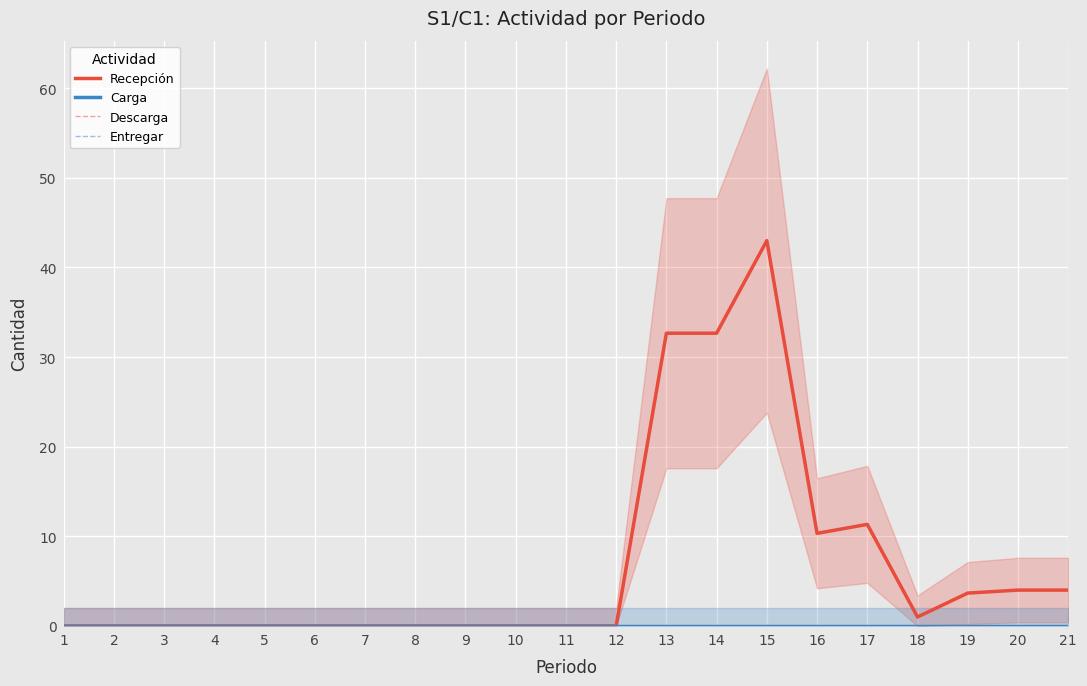

Reading left to right, list all the values displayed in this chart.

Recepción: 0.0	0.0	0.0	0.0	0.0	0.0	0.0	0.0	0.0	0.0	0.0	0.0	32.7	32.7	43.0	10.3	11.3	1.0	3.7	4.0	4.0
Carga: 0.0	0.0	0.0	0.0	0.0	0.0	0.0	0.0	0.0	0.0	0.0	0.0	0.0	0.0	0.0	0.0	0.0	0.0	0.0	0.0	0.0
Descarga: 0.0	0.0	0.0	0.0	0.0	0.0	0.0	0.0	0.0	0.0	0.0	0.0	0.0	0.0	0.0	0.0	0.0	0.0	0.0	0.0	0.0
Entregar: 0.0	0.0	0.0	0.0	0.0	0.0	0.0	0.0	0.0	0.0	0.0	0.0	0.0	0.0	0.0	0.0	0.0	0.0	0.0	0.0	0.0